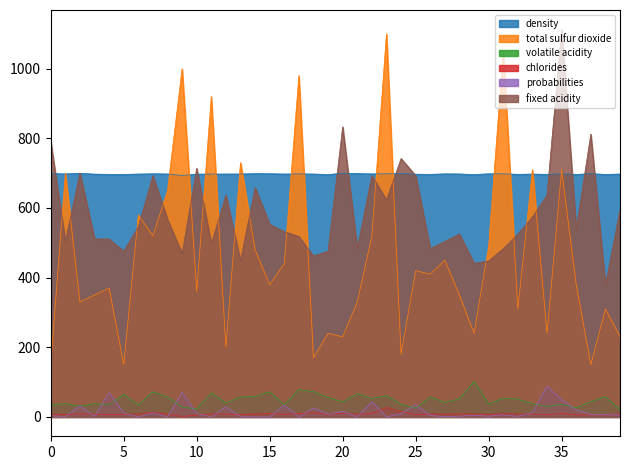

Count the number of categories in the chart.

40